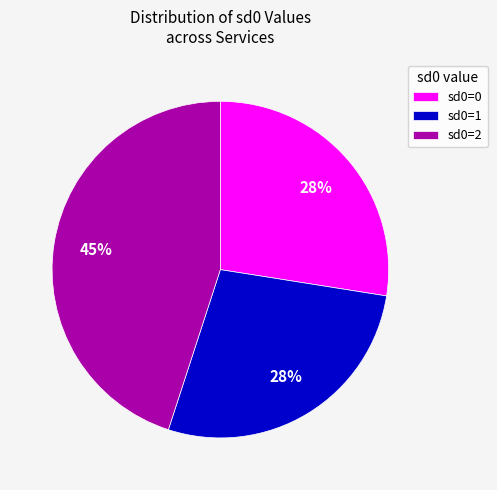

Is it true that sd0=1 is 28% of the pie?

True